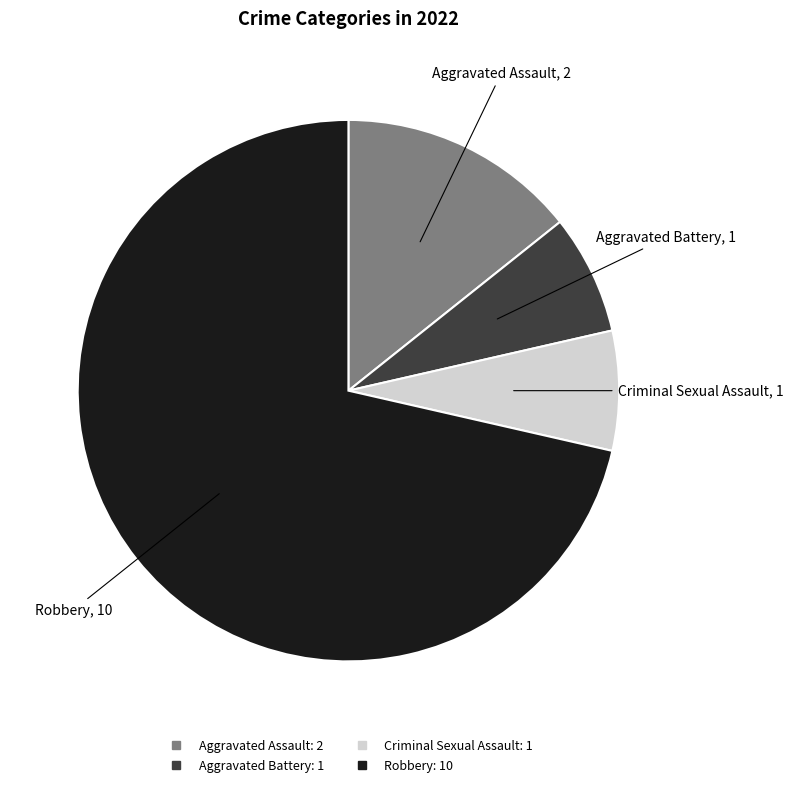

What is the ratio of the value at Robbery to the value at Criminal Sexual Assault?

10.0